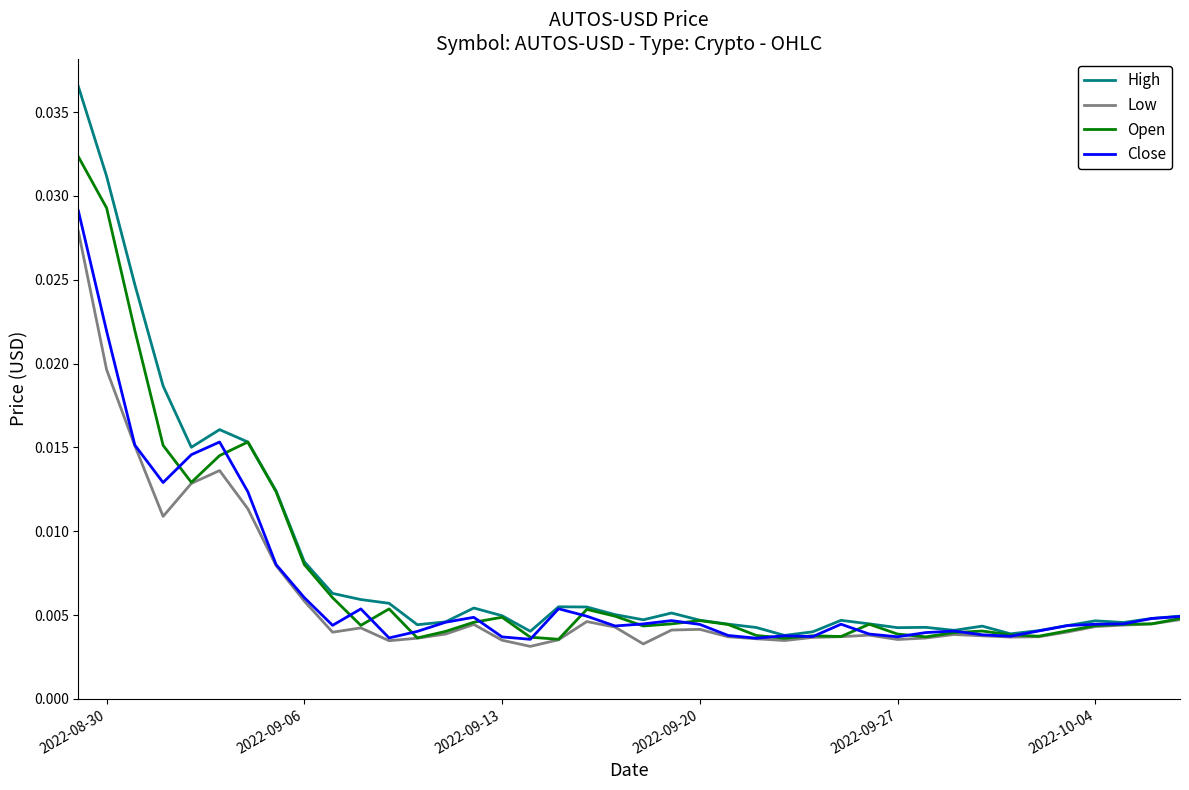

List the series in order of their overall mean, lowest first.

Low, Close, Open, High